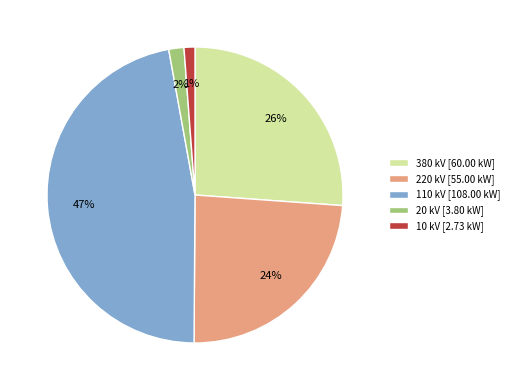

The 380 kV [60.00 kW] slice represents 26% of the pie. True or false?

True